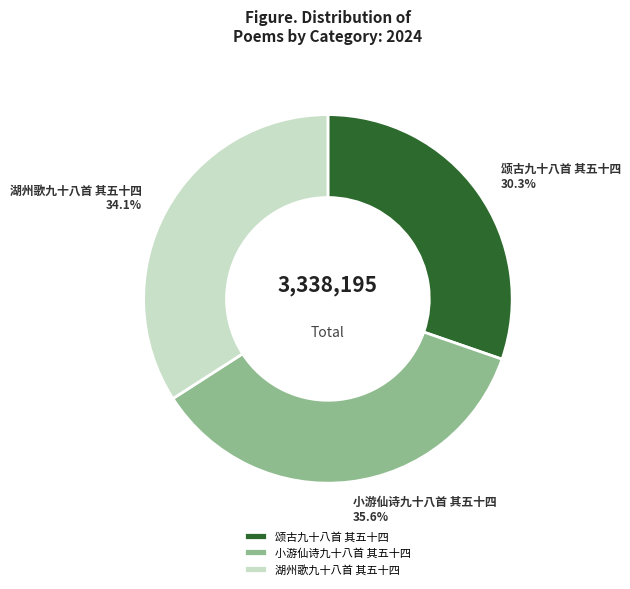

What percentage is the 小游仙诗九十八首 其五十四 slice, to the nearest percent?

36%